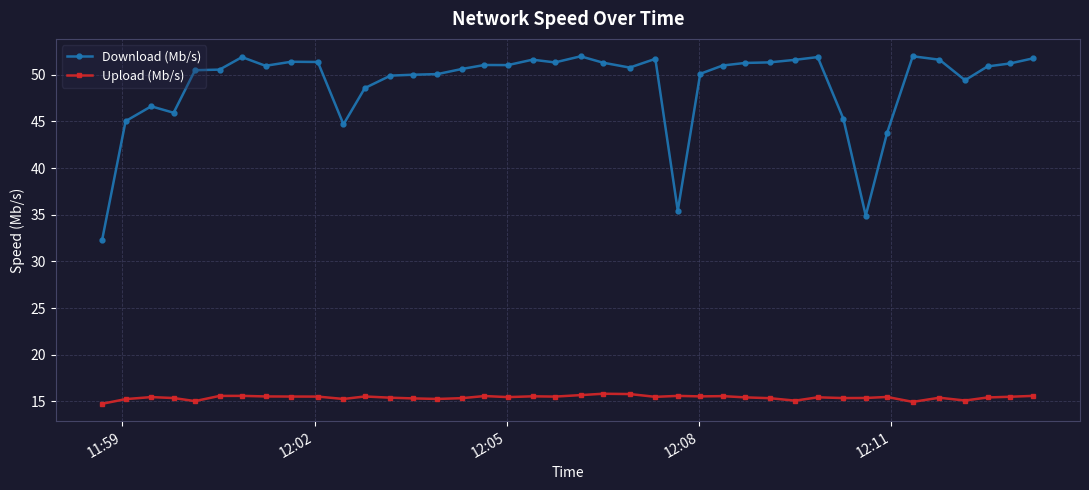

True or false: Download (Mb/s) and Upload (Mb/s) cross at least once.

False